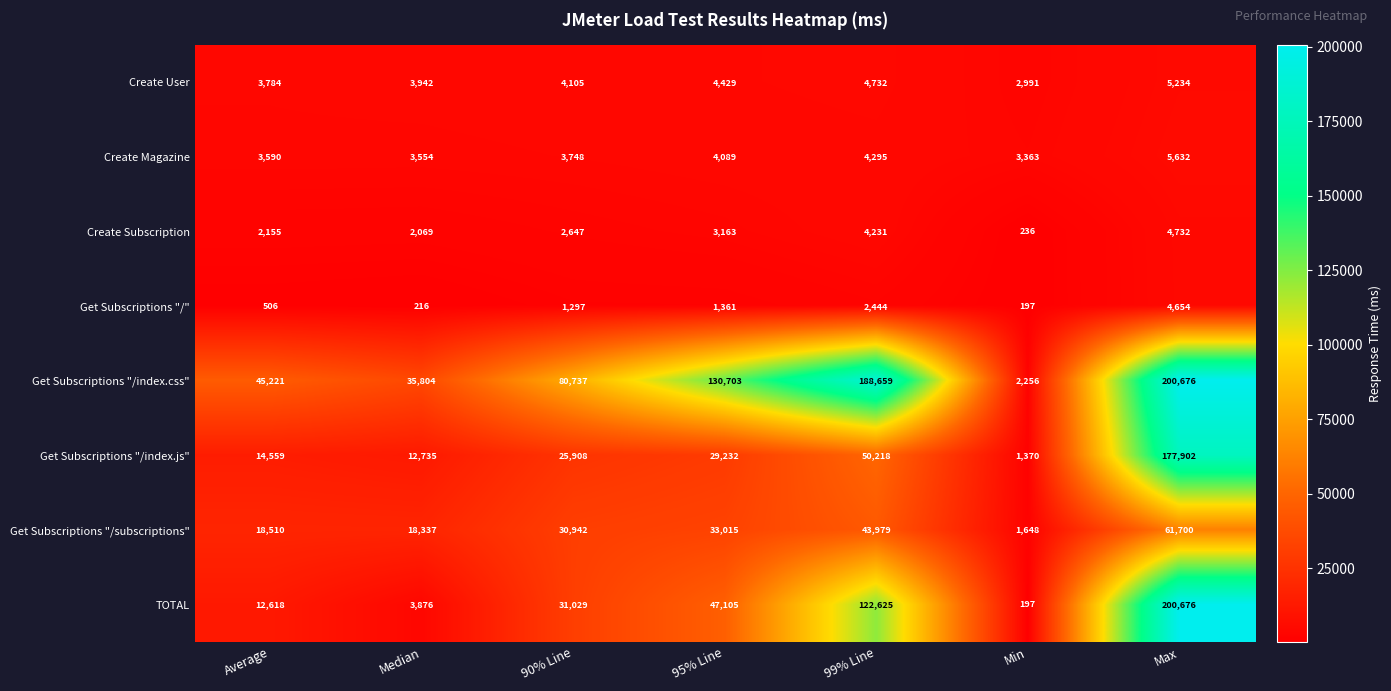

Which series changed the most between Median and 95% Line?

Get Subscriptions "/index.css"